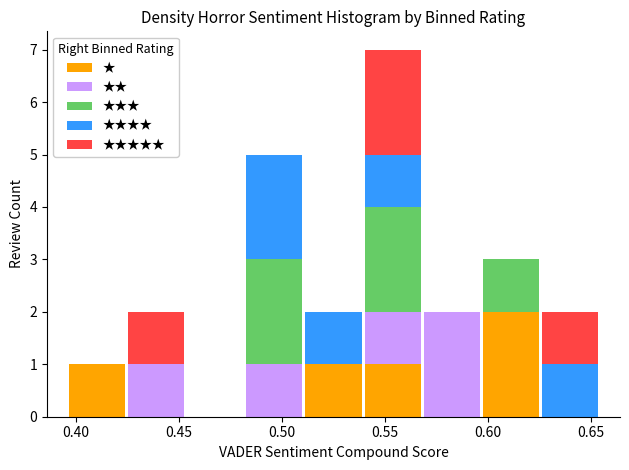

Which range on the x-axis has the tallest stacked bar (by total height)?

0.540 to 0.570